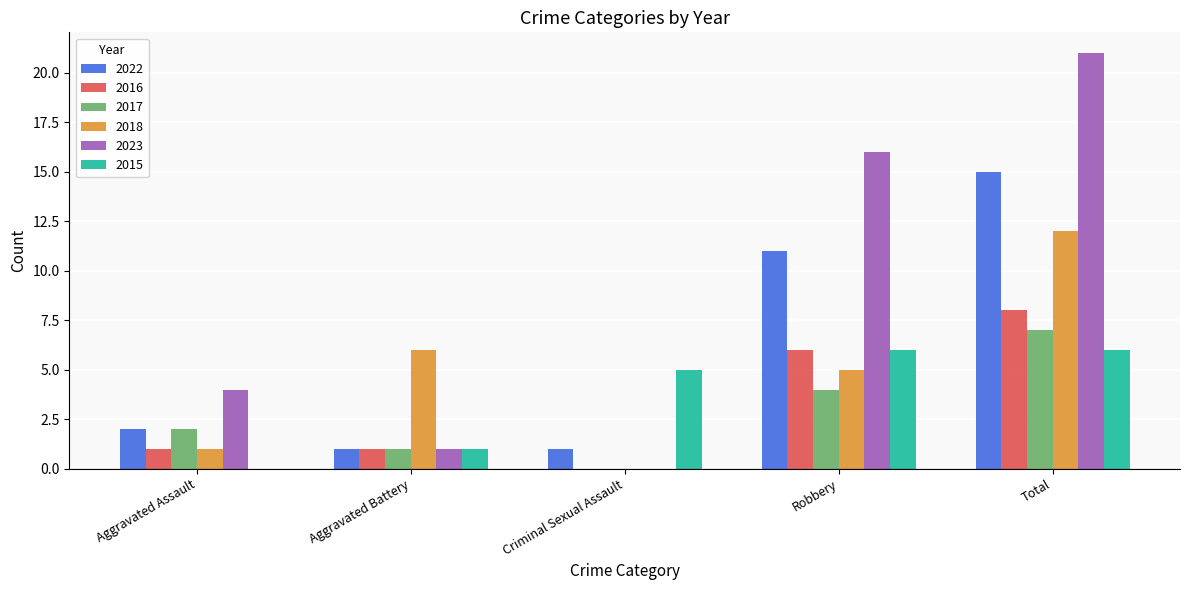

Reading left to right, what are all the values shown in this chart?

2022: 2	1	1	11	15
2016: 1	1	0	6	8
2017: 2	1	0	4	7
2018: 1	6	0	5	12
2023: 4	1	0	16	21
2015: 0	1	5	6	6